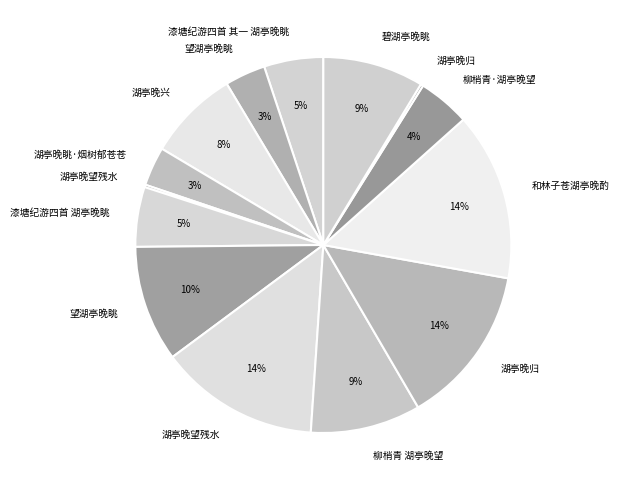

How many segments does this pie chart have?

14